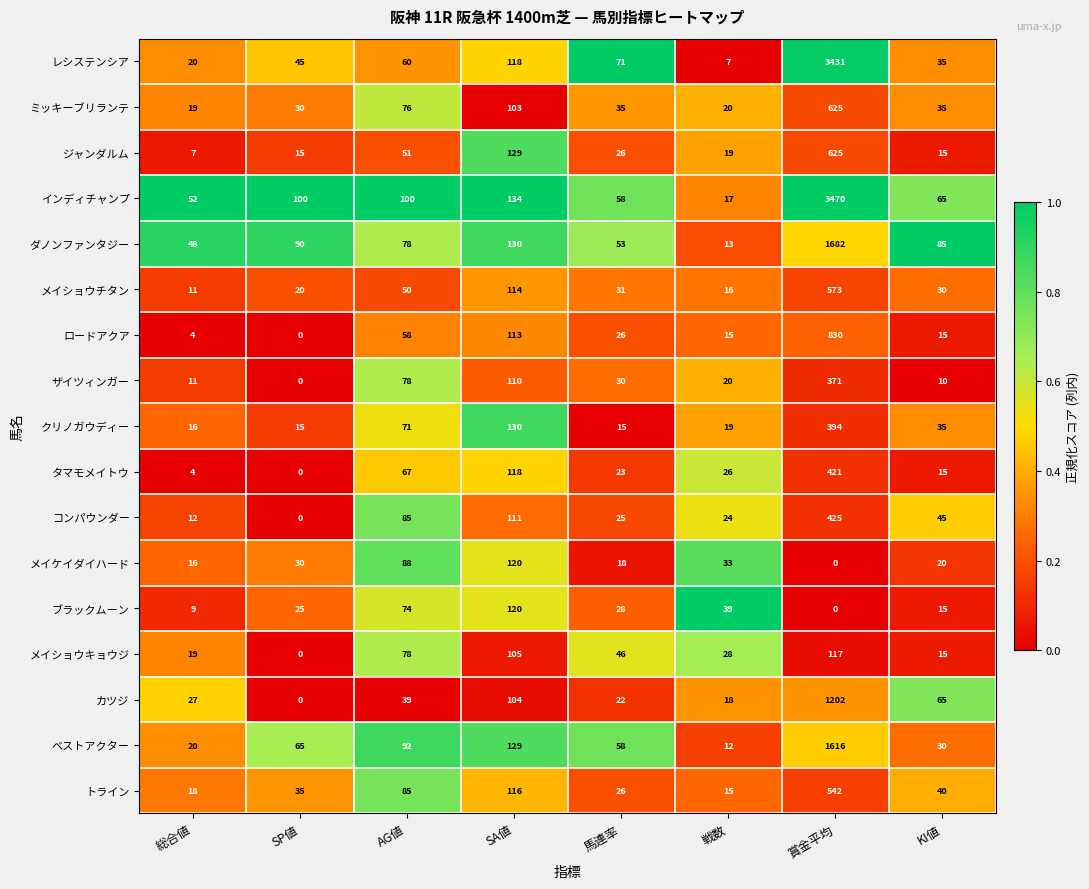

What is the total value across all series at 戦数?

341